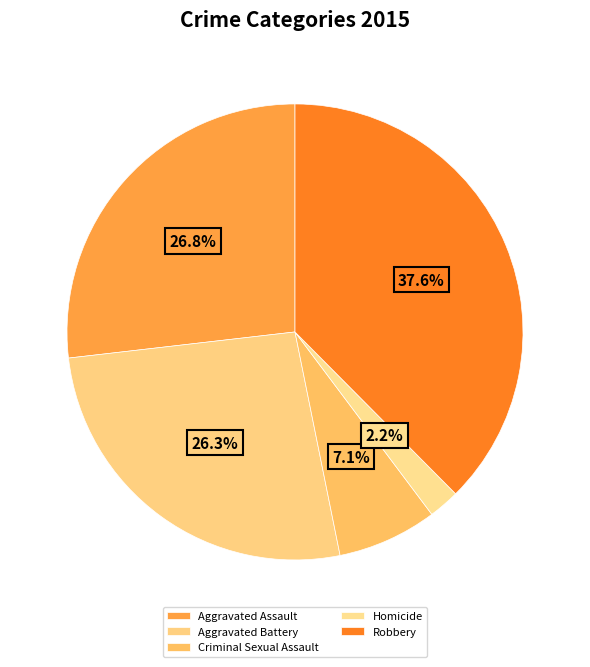

Which category has the smallest portion of the pie?

Homicide